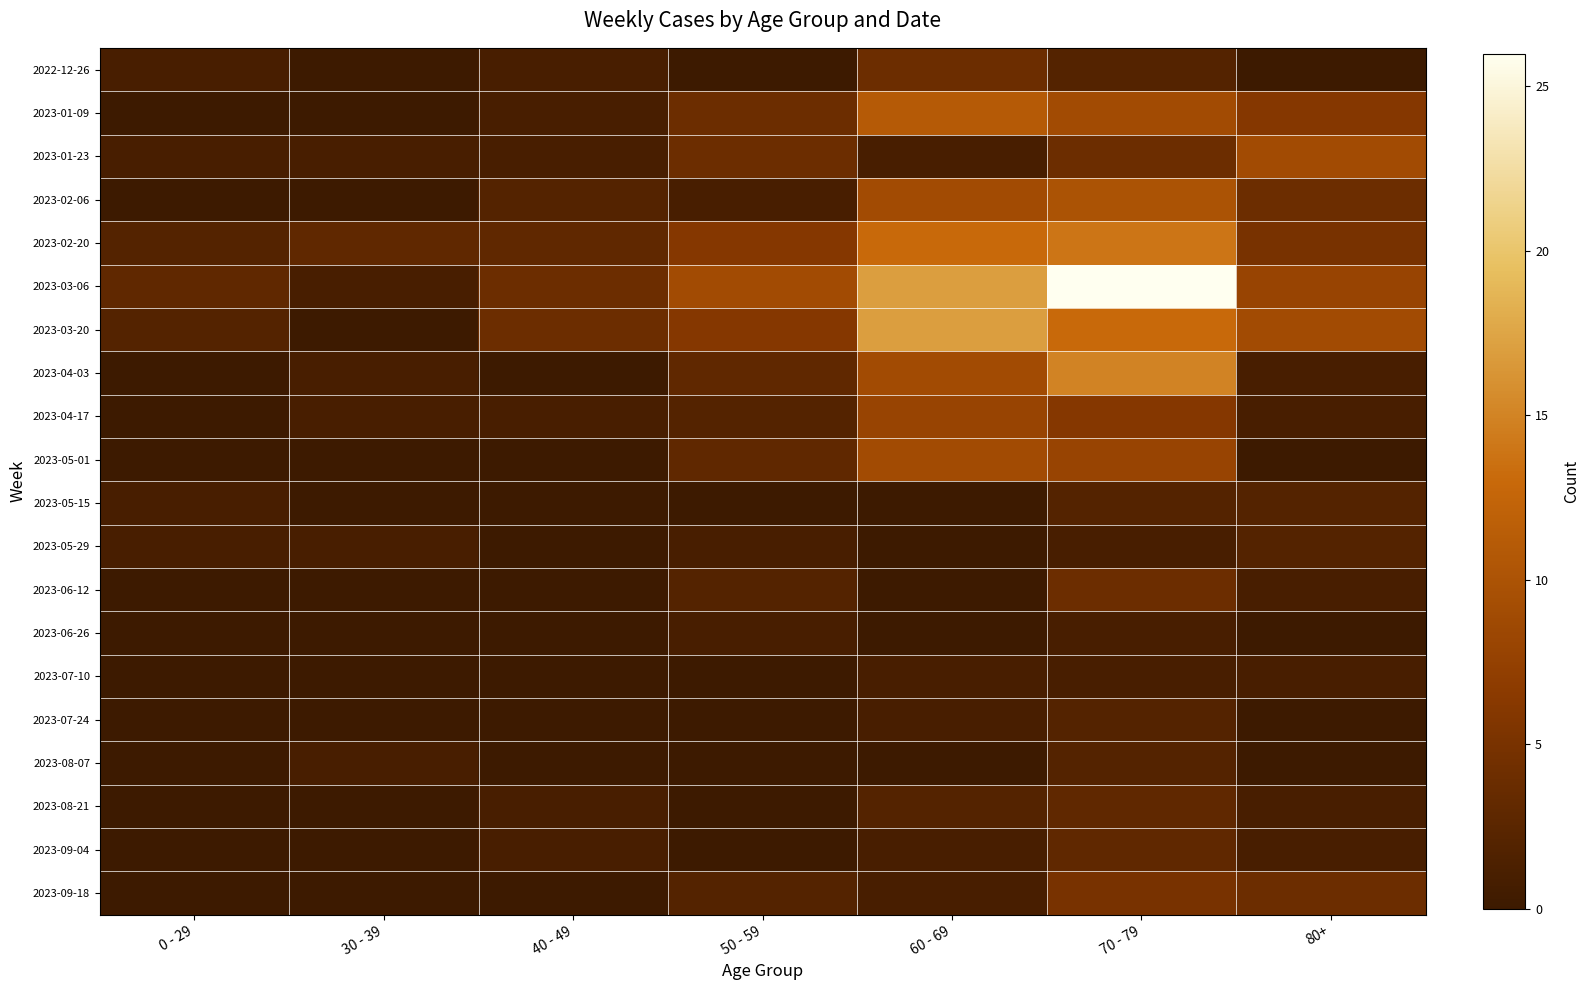

At 60 - 69, list the series in order from smallest to largest.

2023-05-15, 2023-05-29, 2023-06-12, 2023-06-26, 2023-08-07, 2023-01-23, 2023-07-10, 2023-07-24, 2023-09-04, 2023-09-18, 2023-08-21, 2022-12-26, 2023-04-17, 2023-02-06, 2023-04-03, 2023-05-01, 2023-01-09, 2023-02-20, 2023-03-06, 2023-03-20